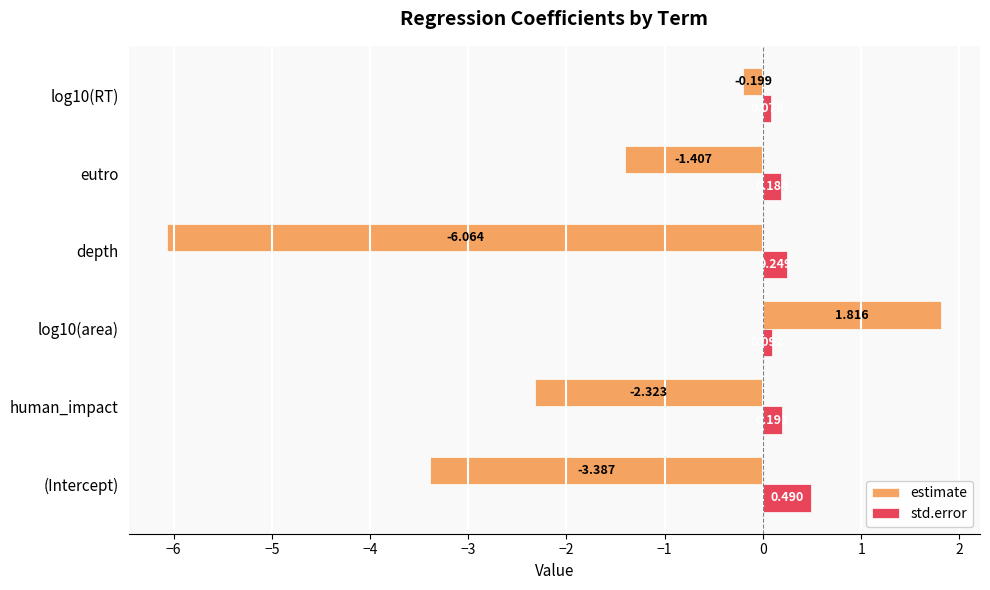

Between (Intercept) and log10(area), which series saw the biggest shift?

estimate